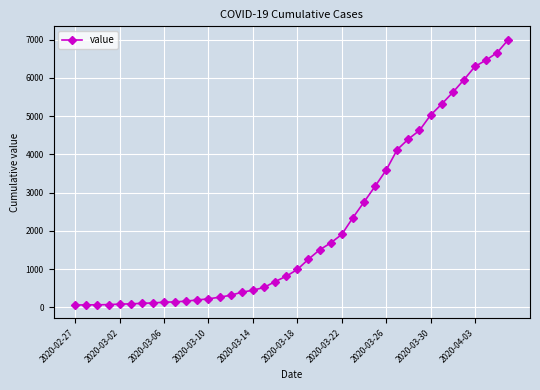

What is the average value?

2144